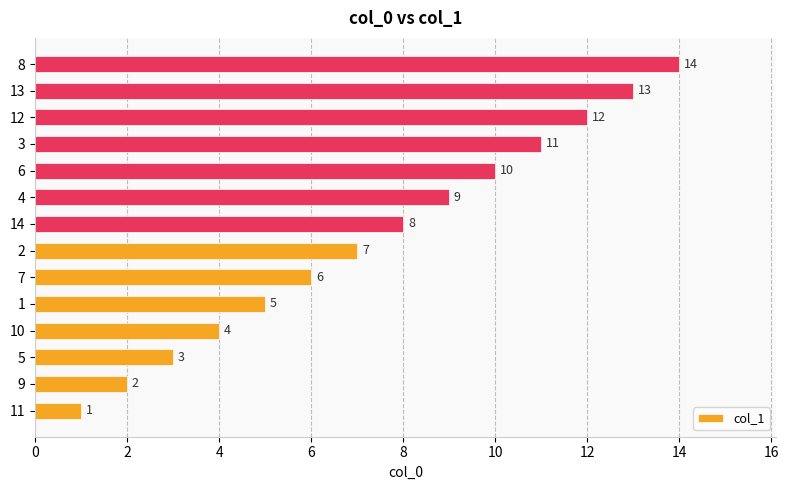

True or false: the data shows 1 at 7.

False